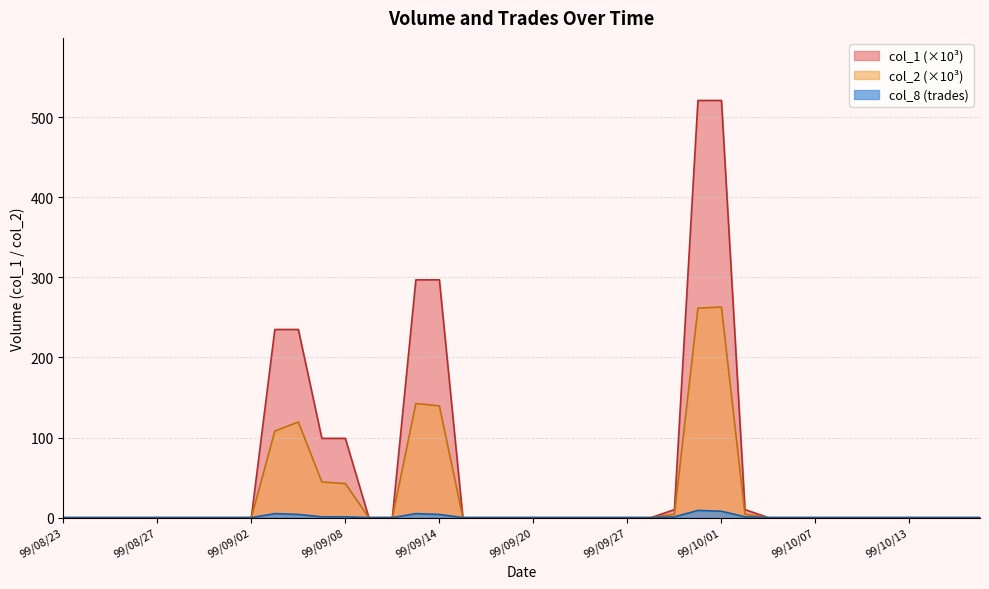

Which has a higher value, 99/10/15 or 99/08/31?

99/10/15